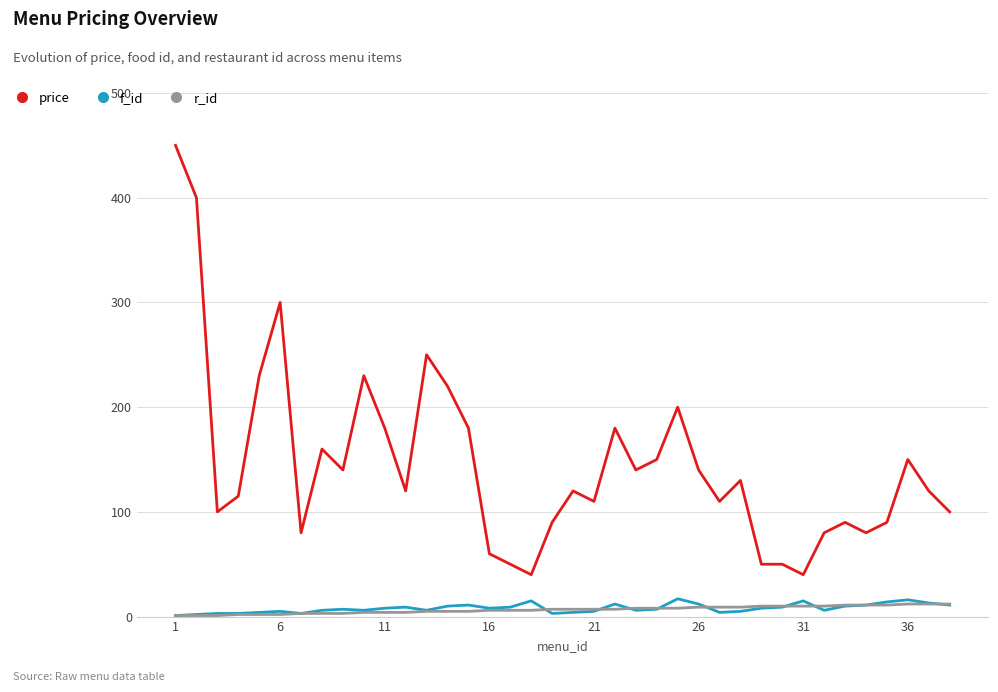

What is the maximum value for price?

450